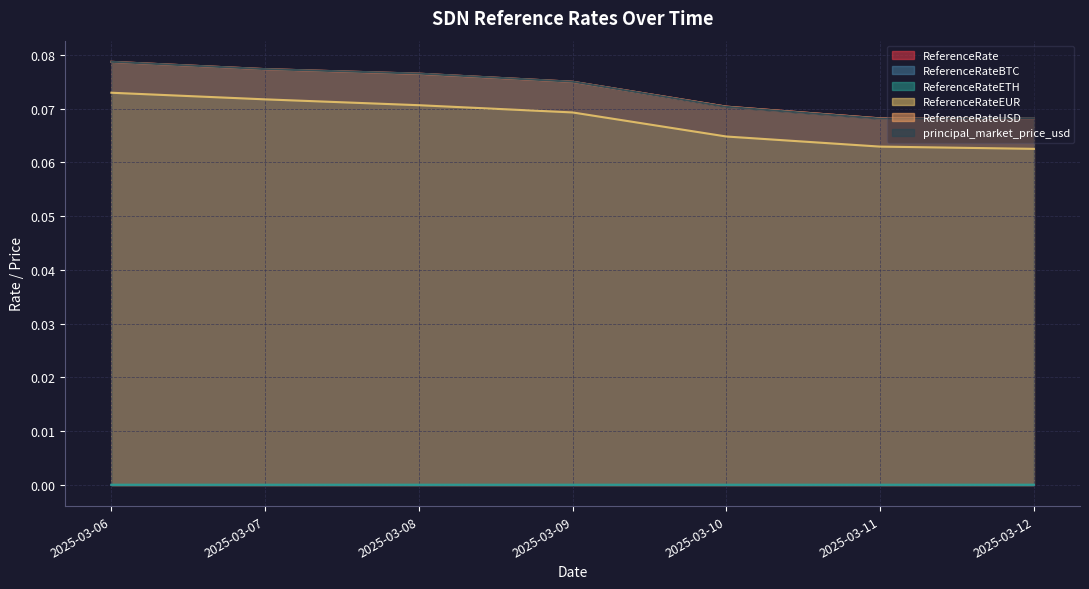

True or false: ReferenceRateUSD has more than 0 points higher than both neighbors.

False